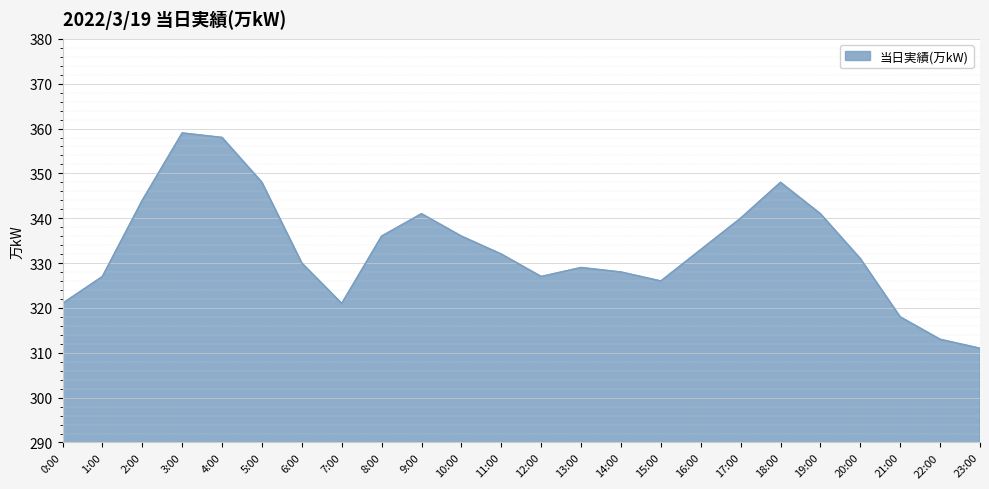

What is the difference between the values at 7:00 and 19:00?

20